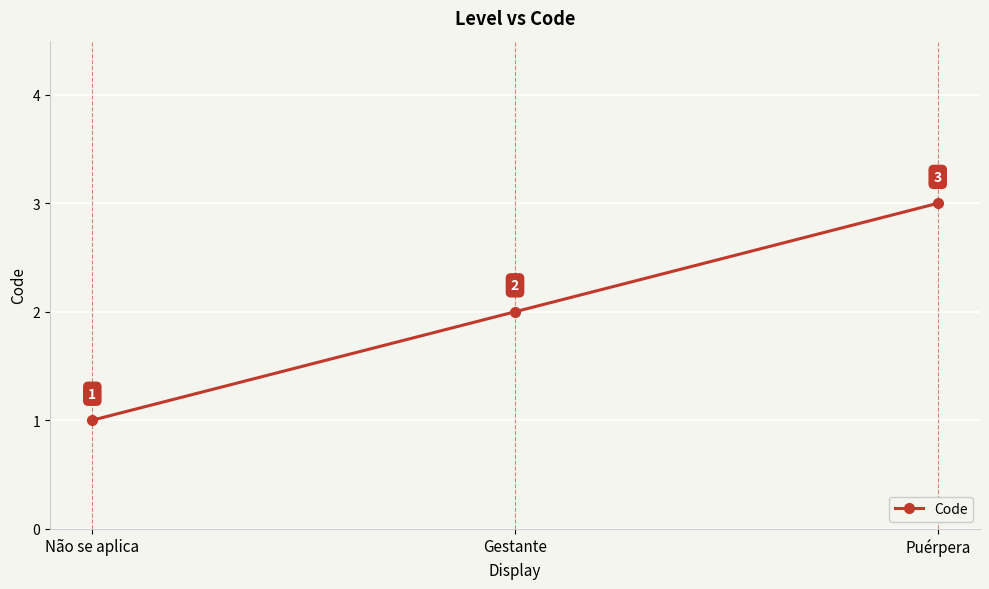

Between Gestante and Puérpera, which is larger?

Puérpera